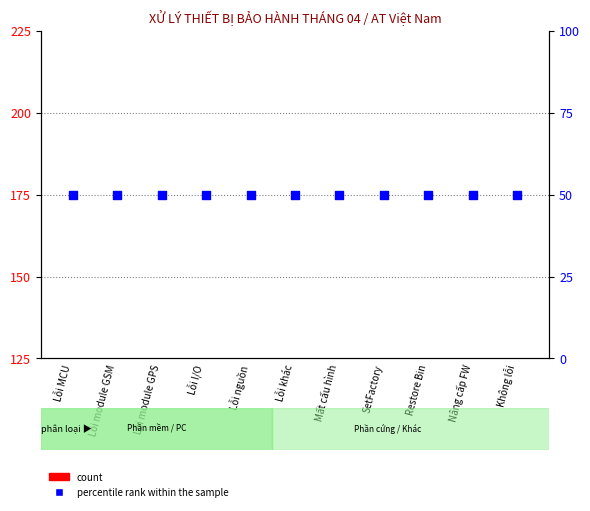

Which series contains the lowest Y value?

count